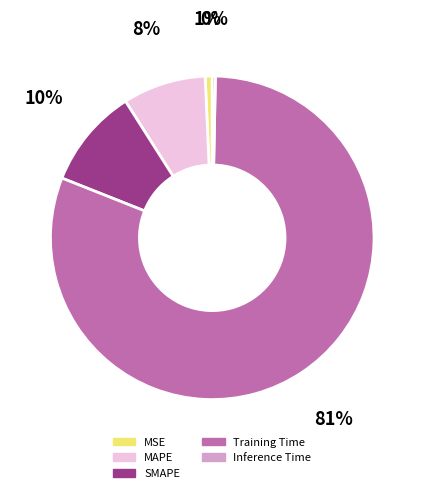

To the nearest percent, what is the average slice percentage?

20%